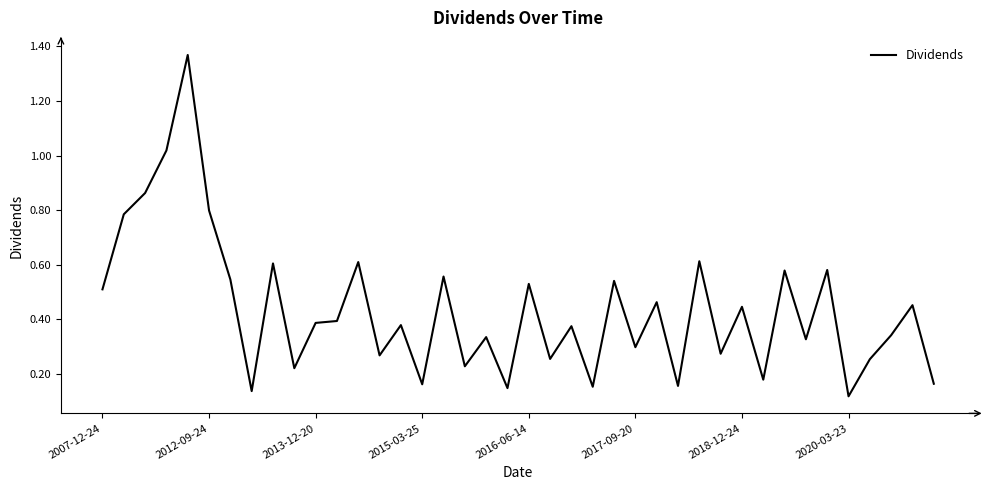

What is the difference between the maximum and minimum values?

1.3